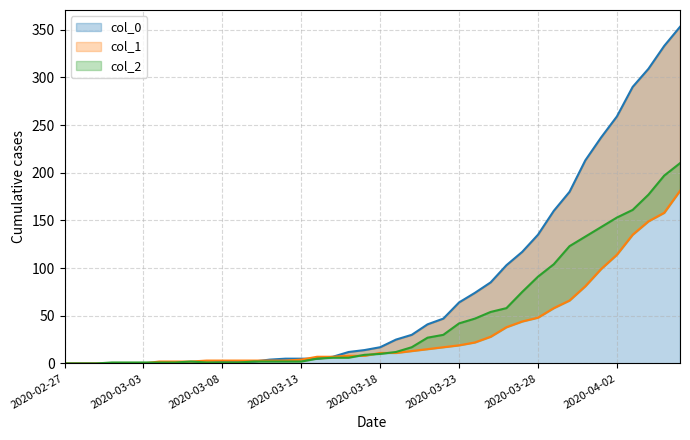

Reading right to left, transcribe all the data shown in this chart.

col_0: 353	333	309	290	259	237	213	180	160	135	117	103	85	74	64	47	41	30	25	17	14	12	7	5	5	5	4	2	2	2	0	0	0	0	0	0	0	0	0	0
col_1: 181	158	149	135	114	99	81	66	58	48	44	38	28	22	19	17	15	13	11	11	8	8	7	7	4	3	3	3	3	3	3	2	2	2	0	0	0	0	0	0
col_2: 210	197	177	161	153	143	133	123	104	91	75	58	54	47	42	30	27	17	12	10	9	6	6	5	2	2	2	2	1	1	1	2	1	1	1	1	1	0	0	0